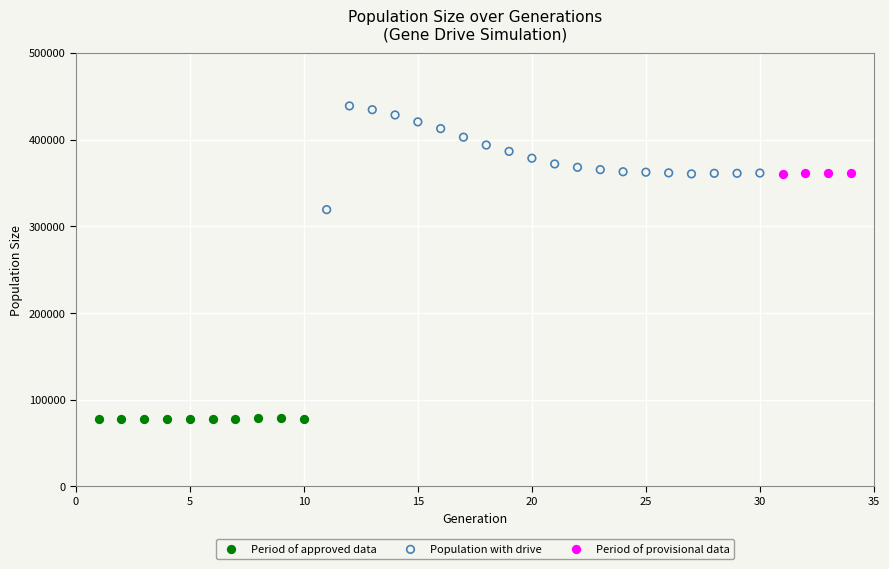

Which series has the widest spread of Y values?

Population with drive